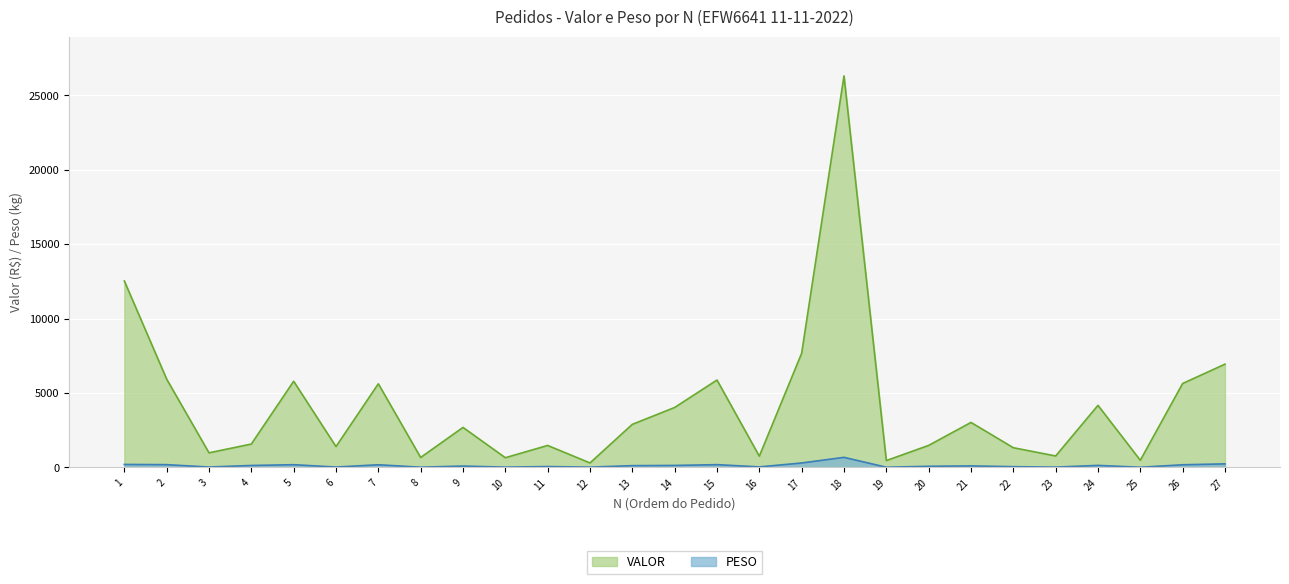

List the labels in order of PESO value, smallest first.

25, 19, 8, 12, 10, 23, 3, 6, 16, 22, 11, 20, 9, 21, 13, 4, 14, 24, 26, 7, 5, 2, 15, 1, 27, 17, 18